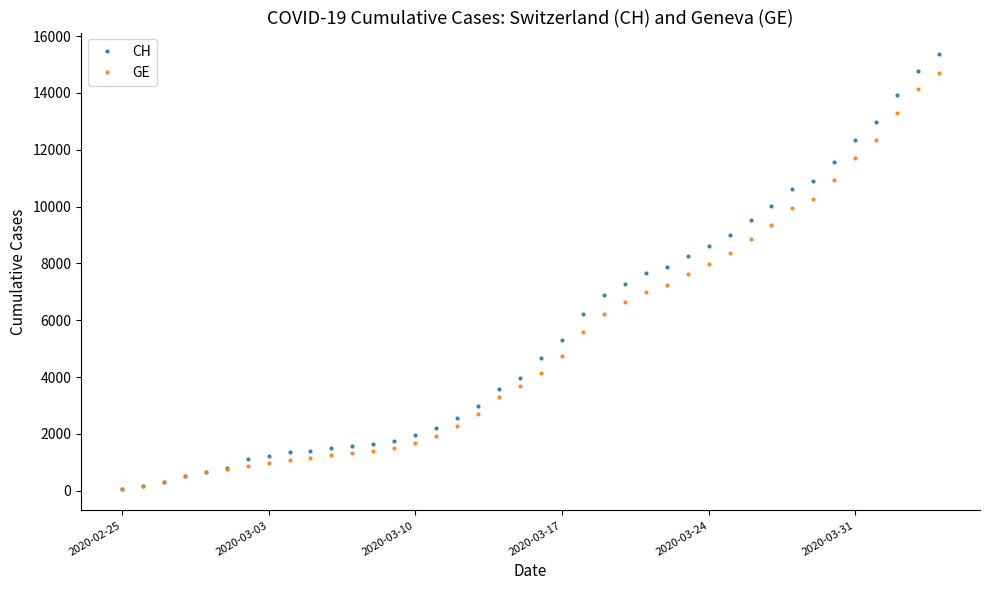

Which series has the largest range (max minus min)?

CH